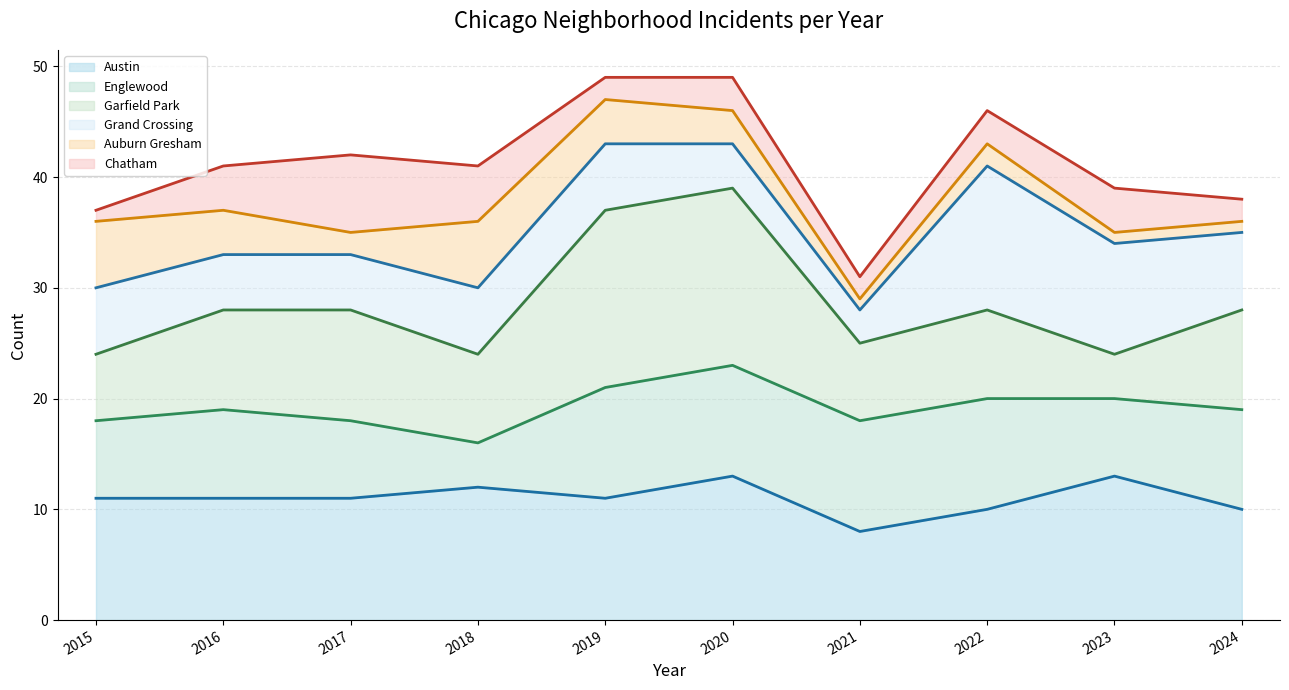

What is the difference between the highest and lowest values at 2018?

29